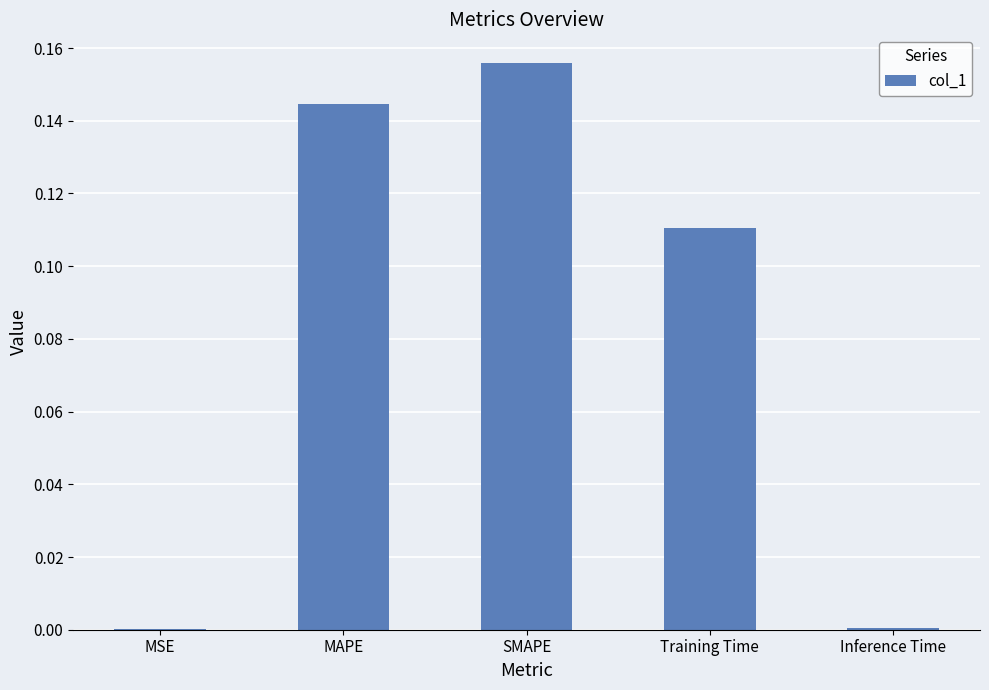

Are the bars horizontal?

No